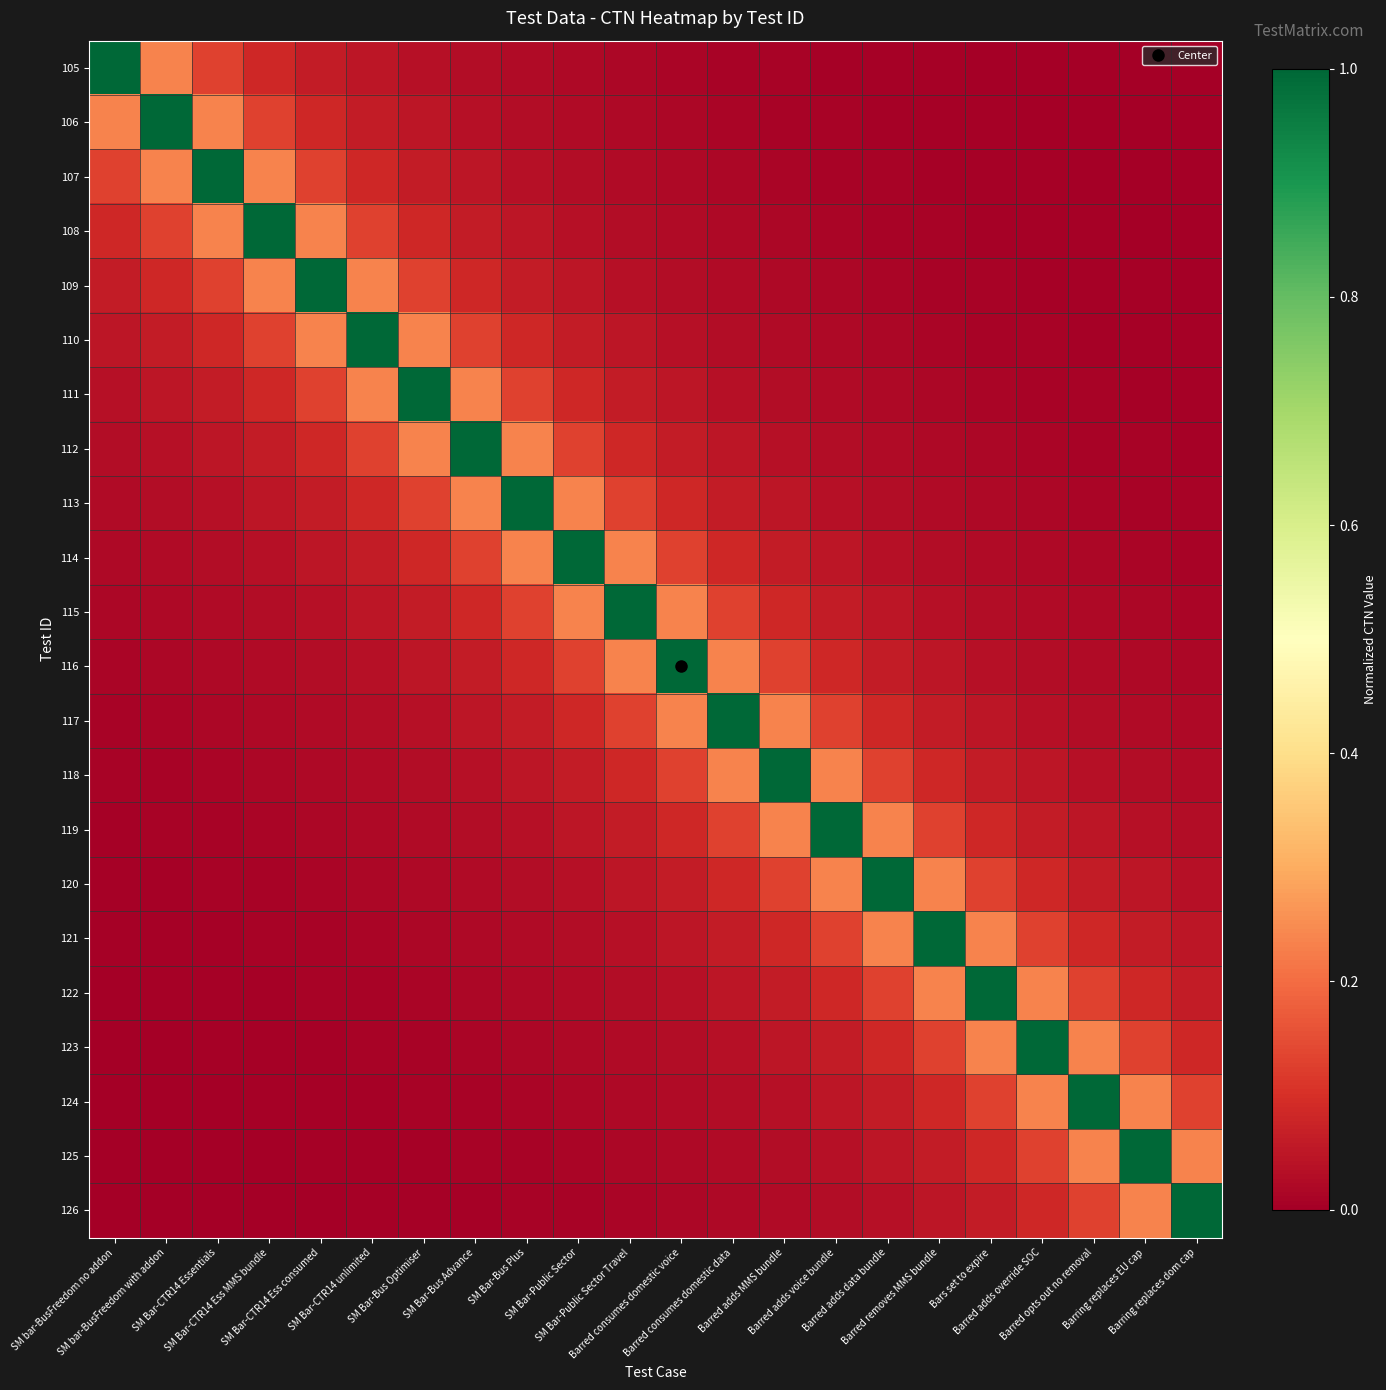

Which series changed the most between SM Bar-Bus Plus and Barred opts out no removal?

124